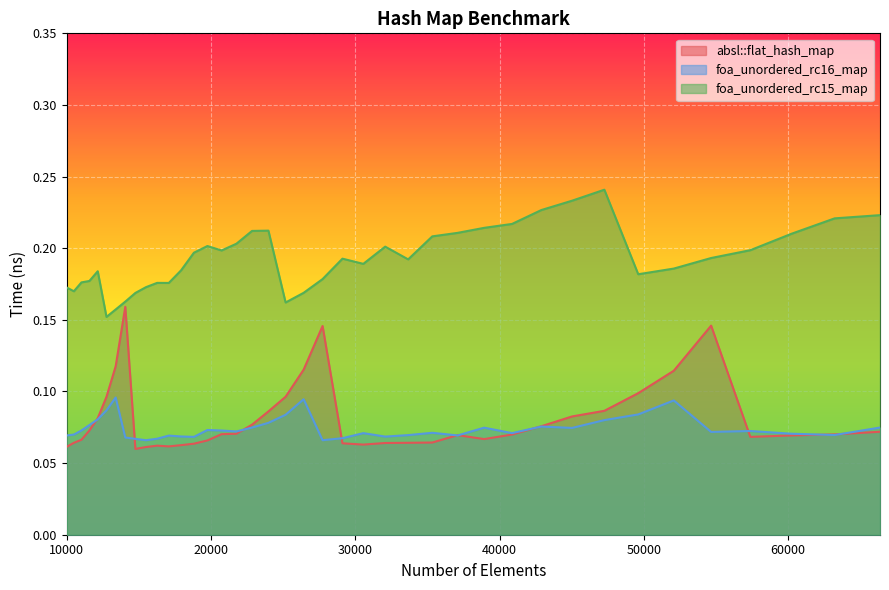

True or false: foa_unordered_rc16_map and foa_unordered_rc15_map cross at least once.

False